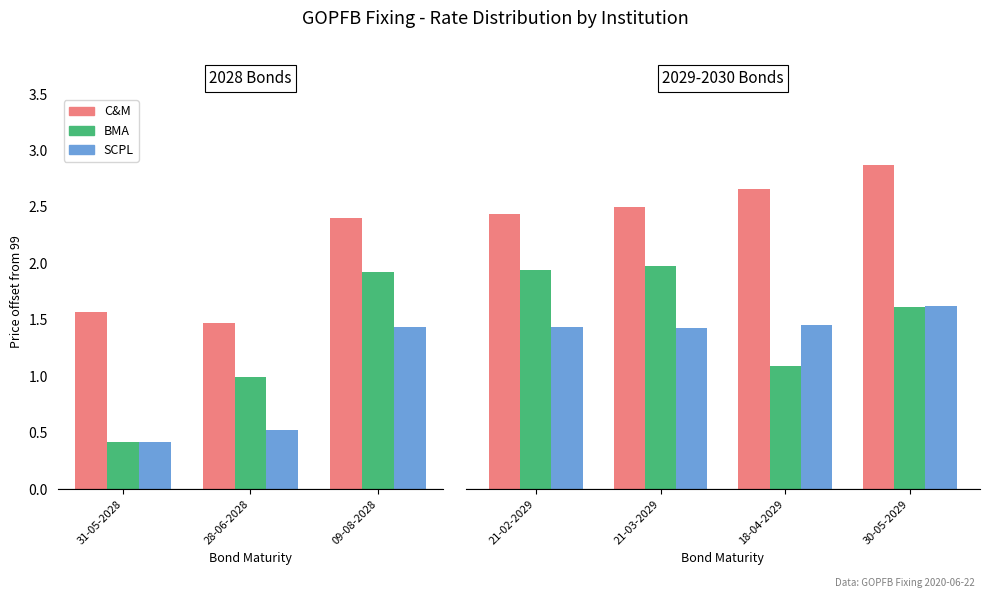

What are all the series names shown in the legend?

C&M, BMA, SCPL